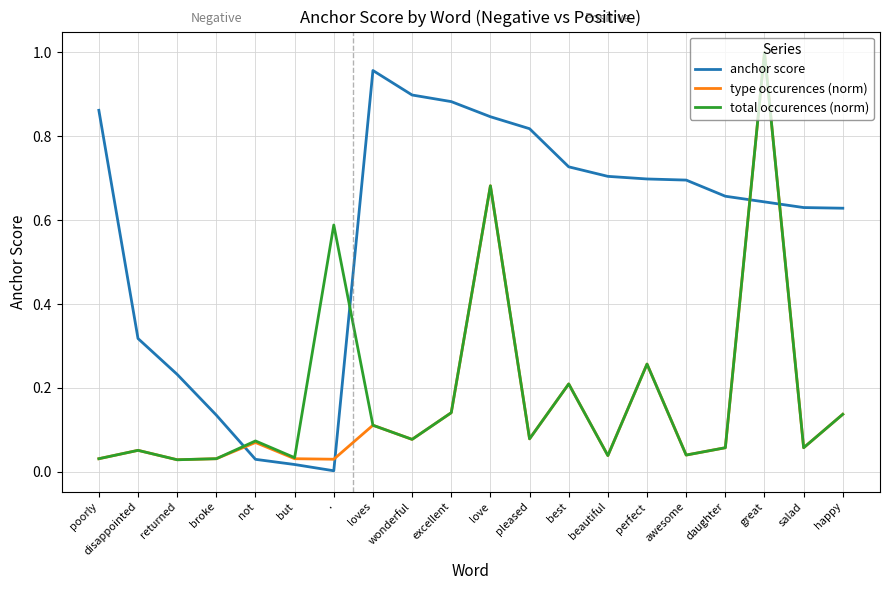

At which label does anchor score reach its minimum?

.